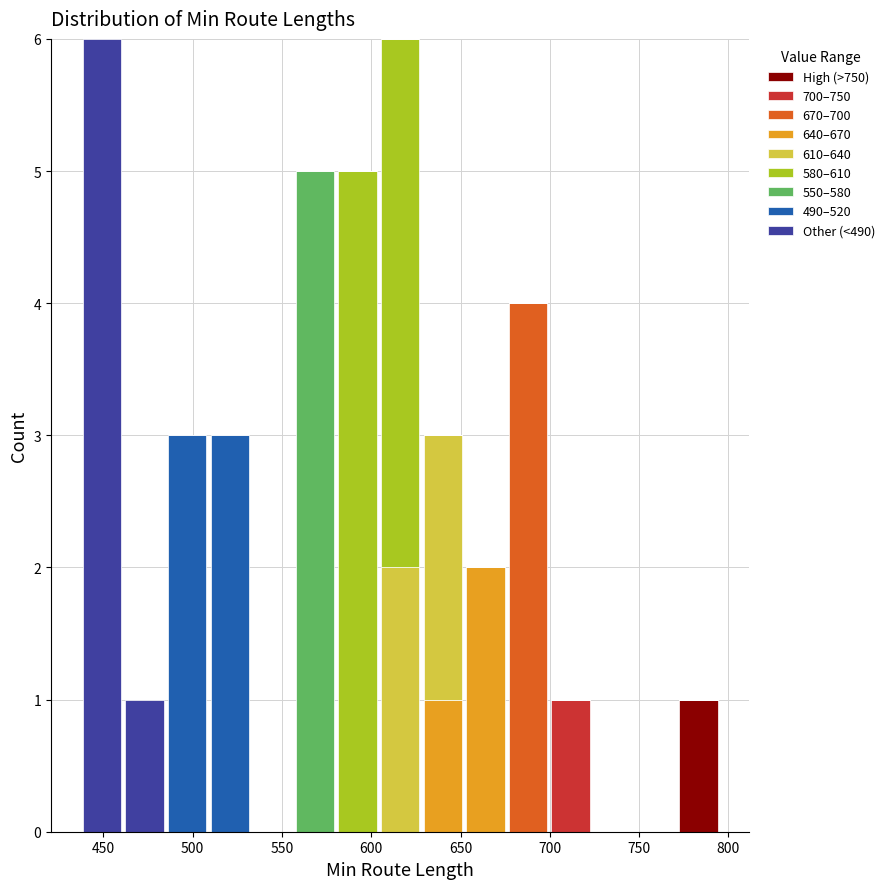

Reading left to right, transcribe this chart: for each stacked bar, give the range it covers on the x-axis and its total height. Neither the bar edges nor the heights are printed on the chart, so give them approximately, as read against the axes.

435 to 460: 6
460 to 485: 1
485 to 510: 3
510 to 535: 3
535 to 555: 0
555 to 580: 5
580 to 605: 5
605 to 630: 6
630 to 650: 3
650 to 675: 2
675 to 700: 4
700 to 725: 1
725 to 745: 0
745 to 770: 0
770 to 795: 1